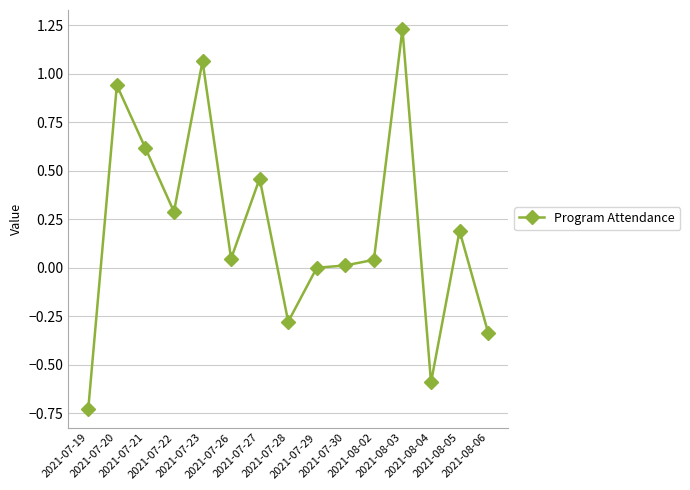

What is the difference between the values at 2021-08-03 and 2021-07-23?

0.2